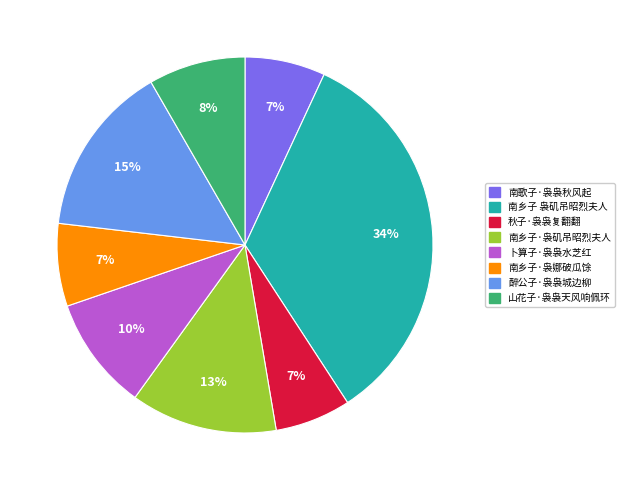

Count the number of slices in the pie.

8